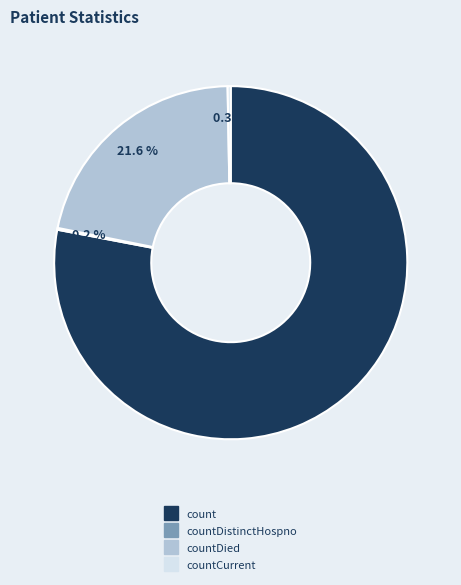

Does any single category account for the majority?

Yes